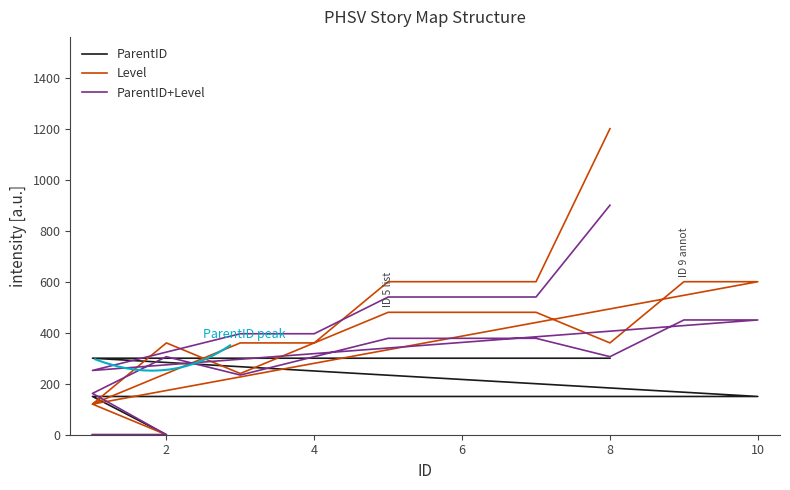

How many lines are shown in the chart?

3